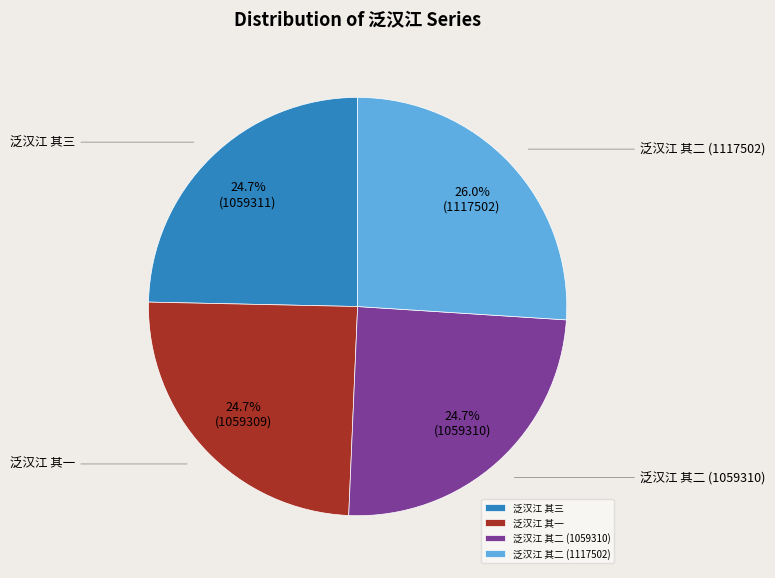

Do 泛汉江 其三 and 泛汉江 其二 (1059310) together represent more than half of the pie?

No